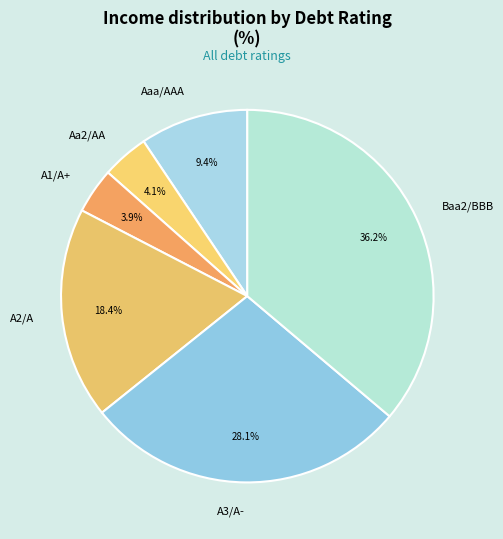

Which slice is the largest?

Baa2/BBB